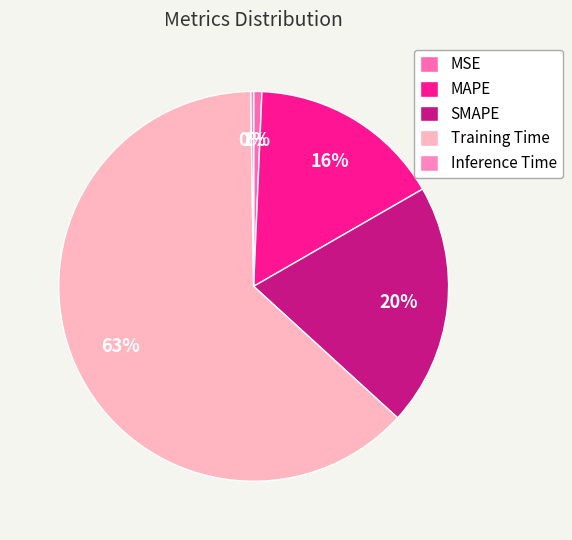

To the nearest percent, what is the difference between the largest and smallest slice percentages?

63%